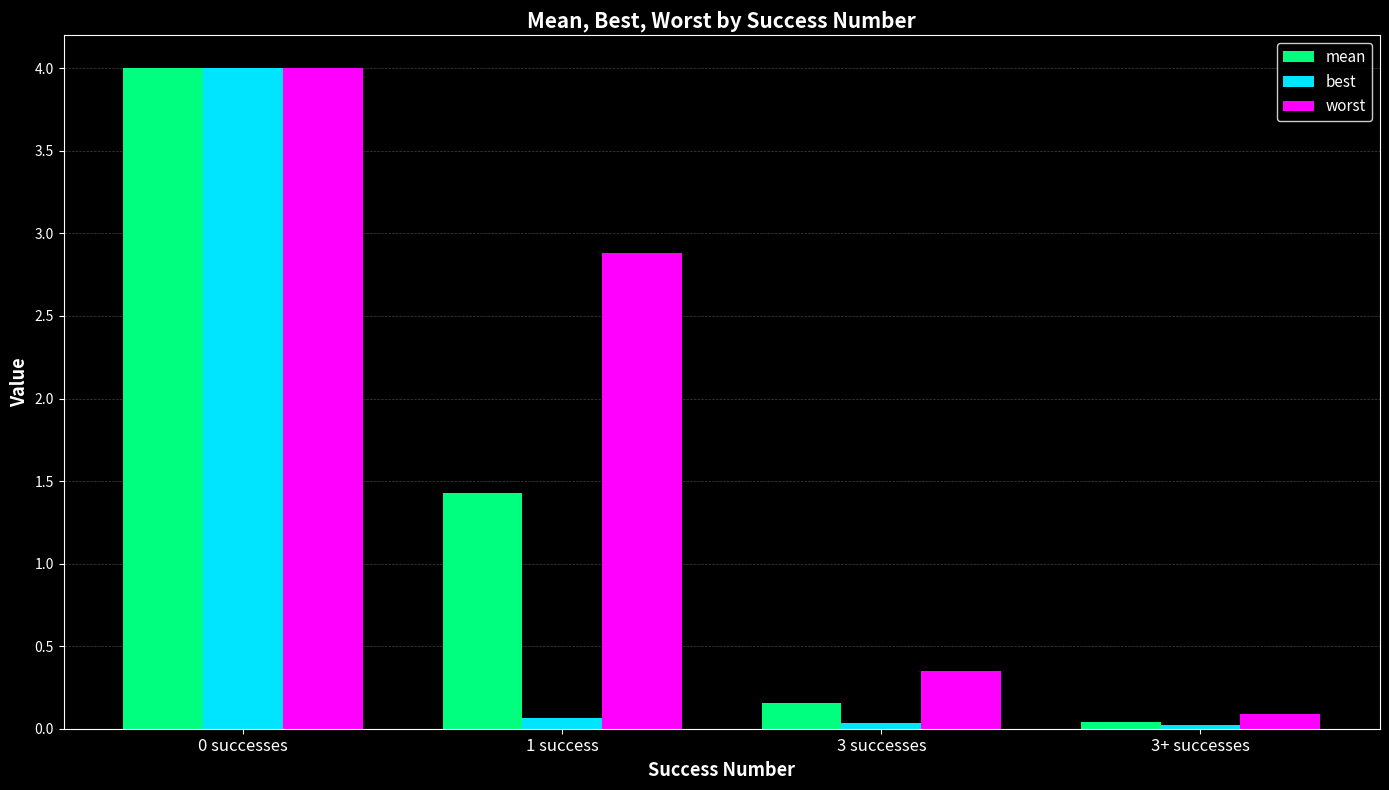

Is the value of worst at 1 success greater than the value of best at 1 success?

Yes